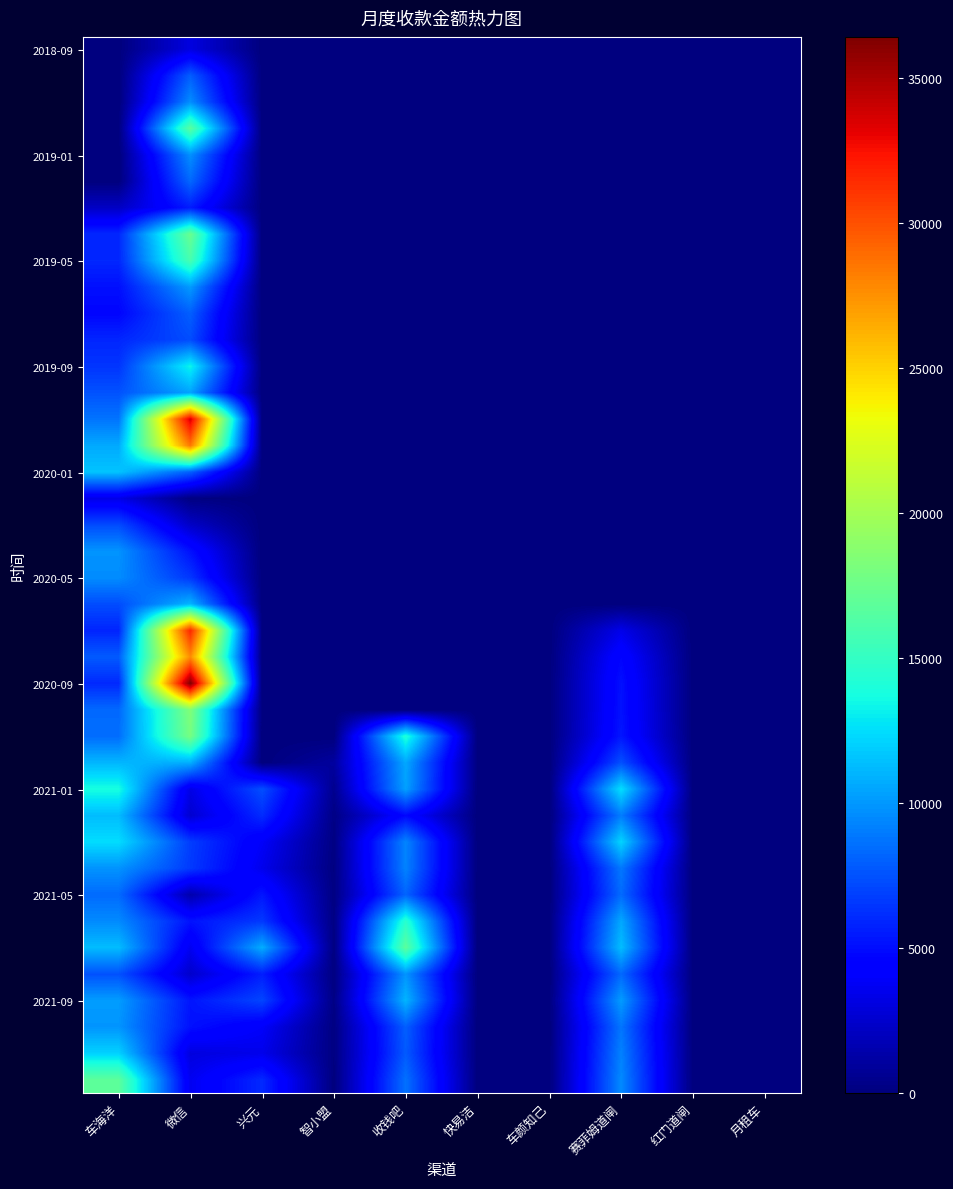

What is the total value across all series at 收钱吧?

143270.0